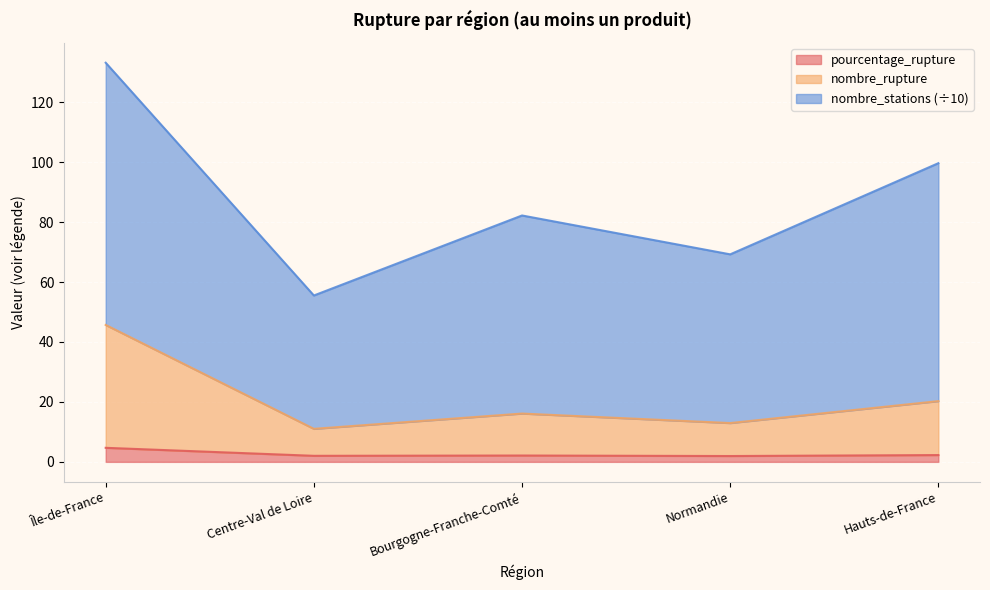

Does the chart display data point markers on the line(s)?

No